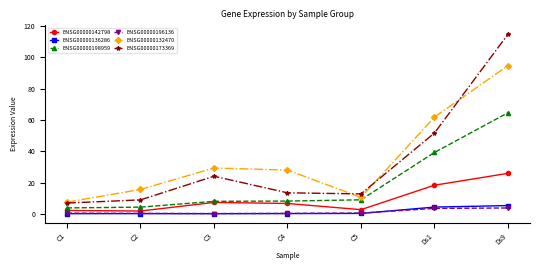

At which category is the sum across all series the highest?

Ds9